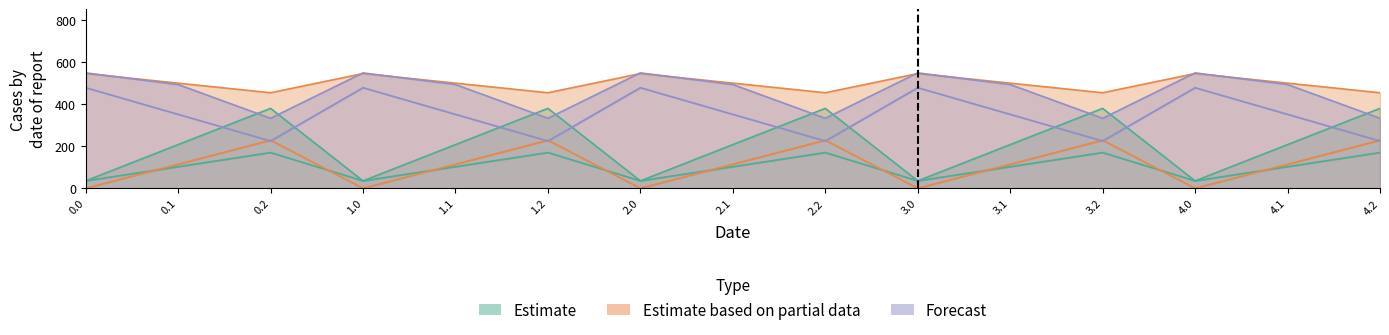

What is the total value across all series at 3.2?

1454.0